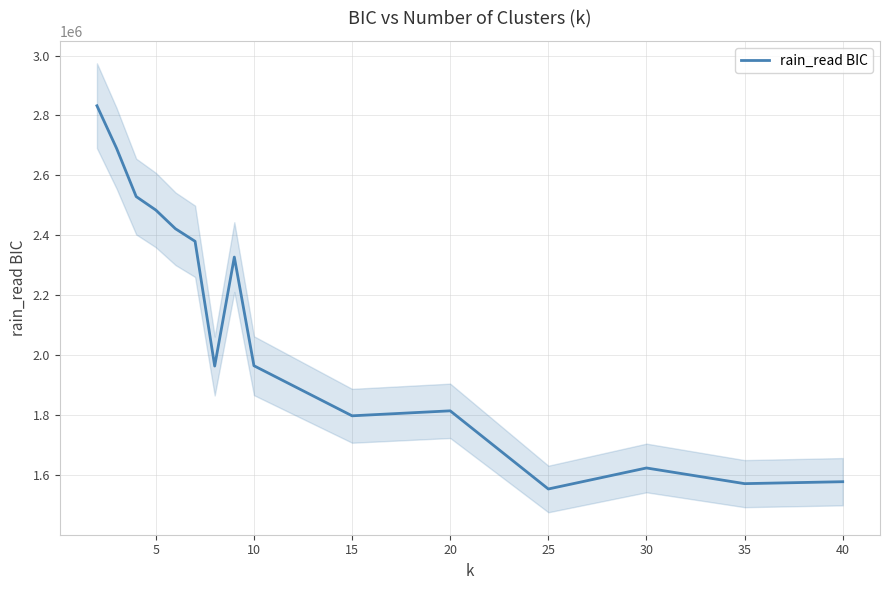

What is the lowest value of the rain_read BIC series?

1553717.4